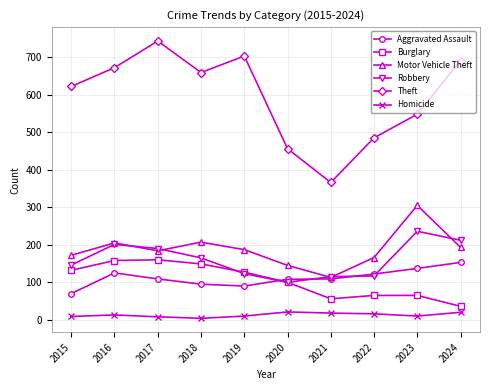

Does the chart have visible grid lines?

Yes